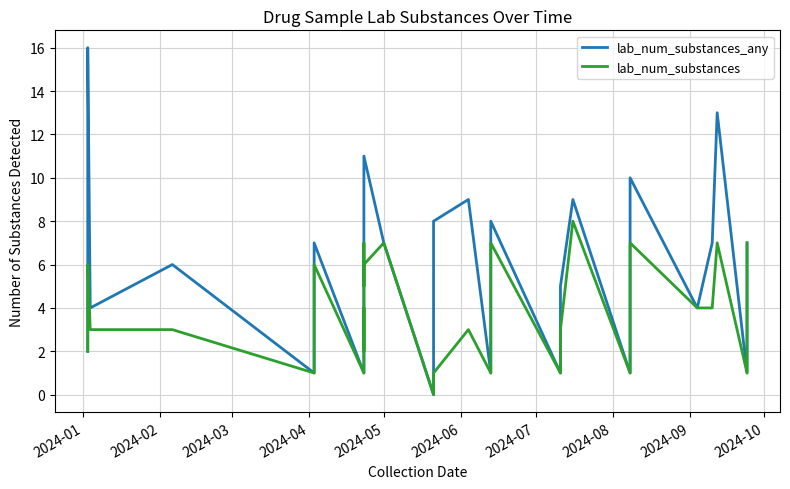

How many categories are shown in the chart?

40